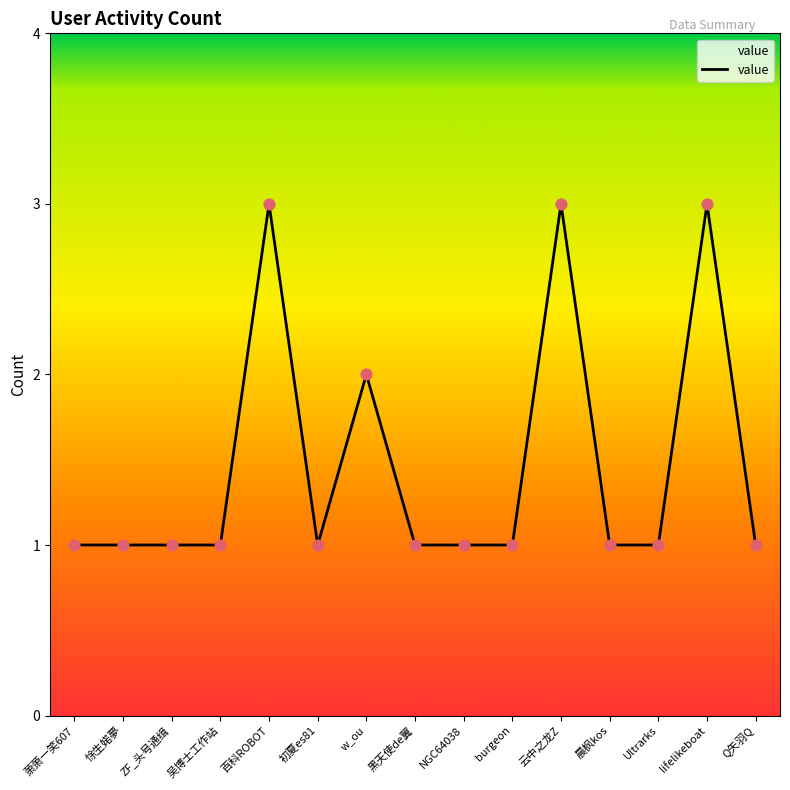

What is the change in value from ZF_头号通缉 to 百科ROBOT?

+2